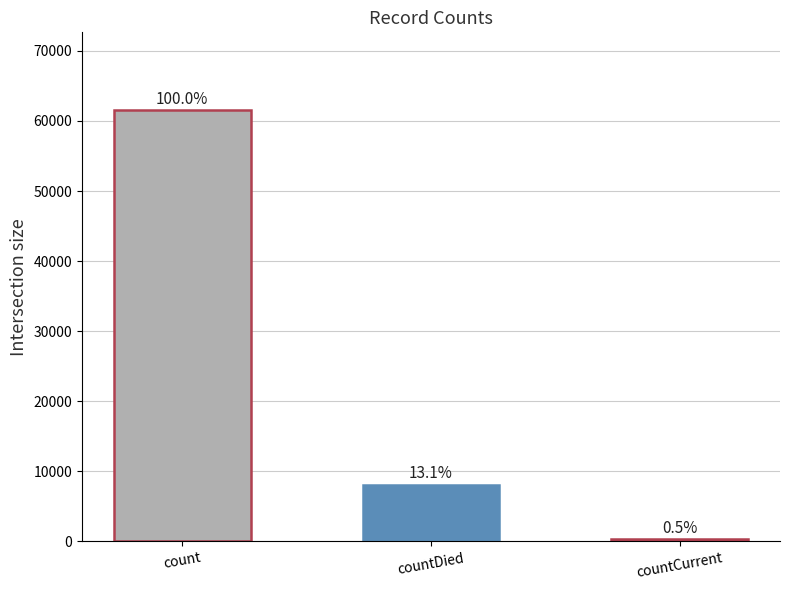

Are the bars horizontal?

No